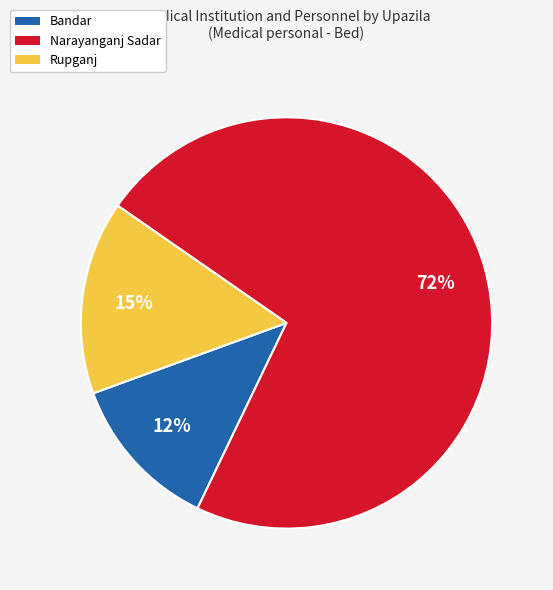

Combined, do Bandar and Narayanganj Sadar account for over 50%?

Yes